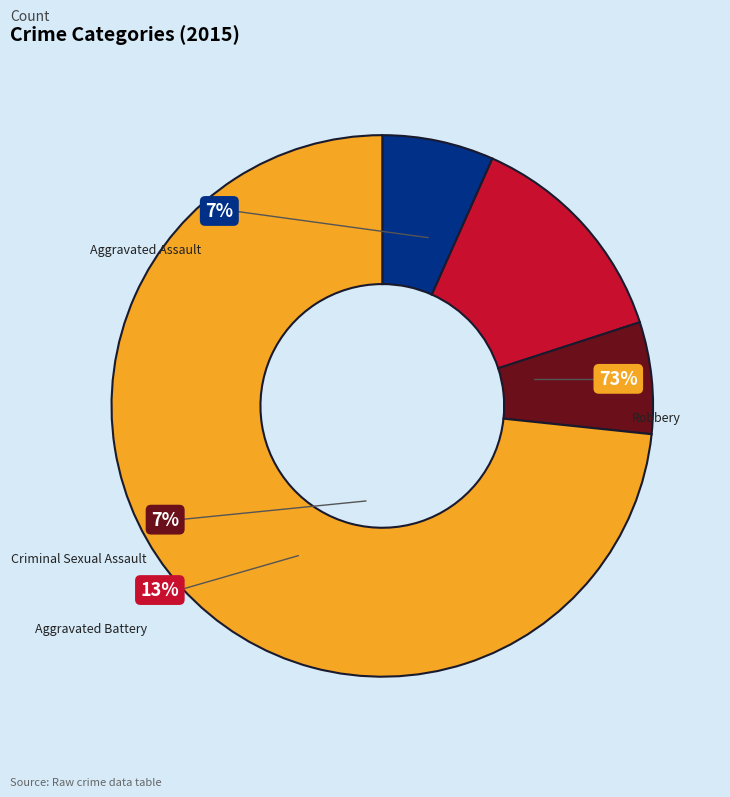

What is the total percentage of Robbery and Criminal Sexual Assault?

80.0%